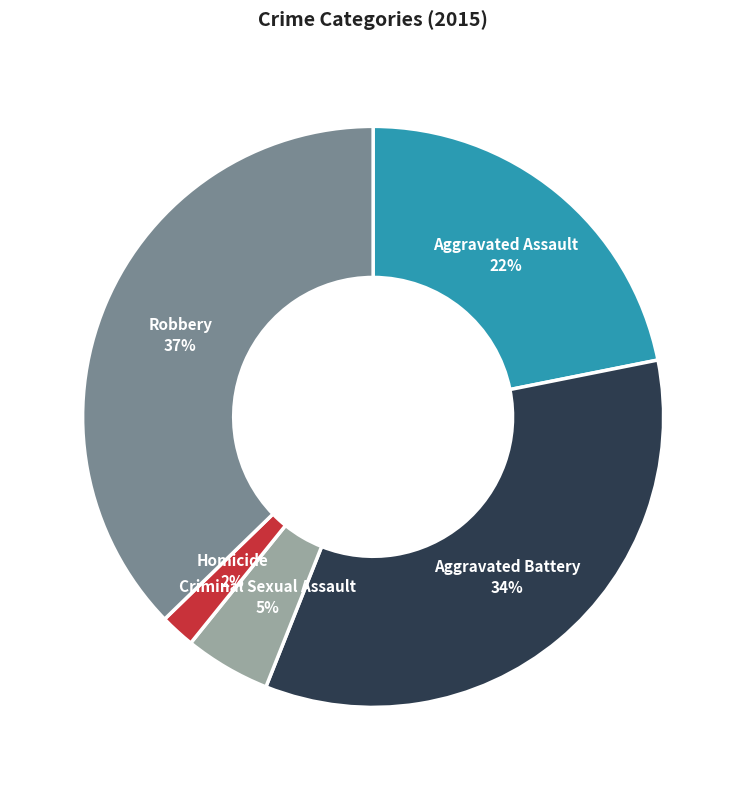

To the nearest percent, what portion does Aggravated Battery represent?

34%